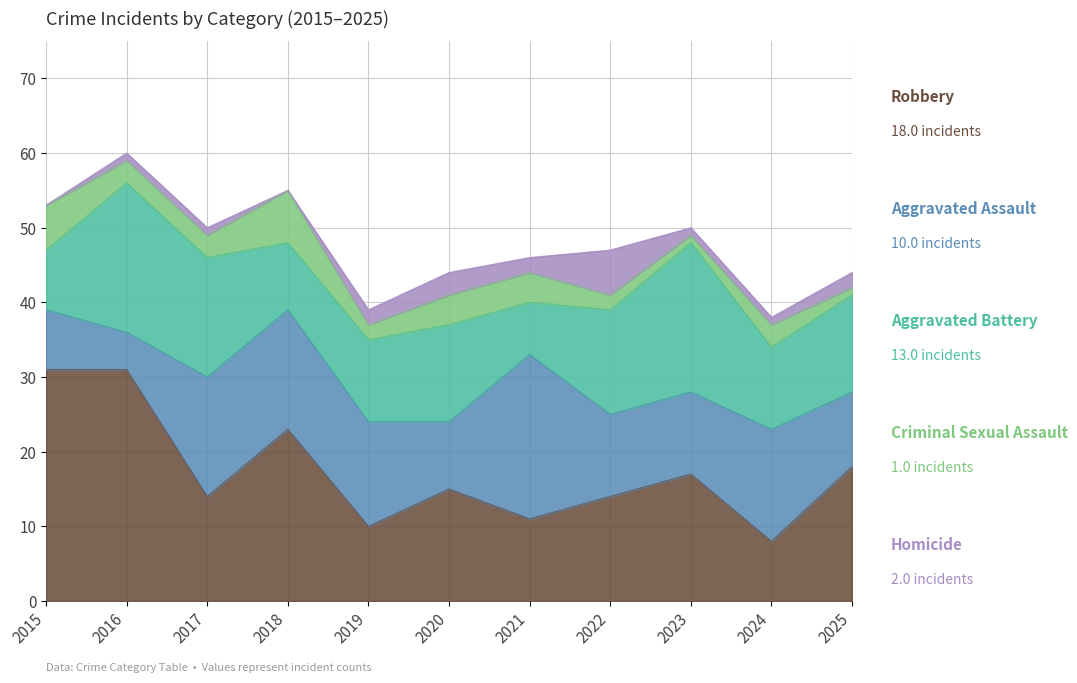

The value of Homicide at 2022 is 6. True or false?

True